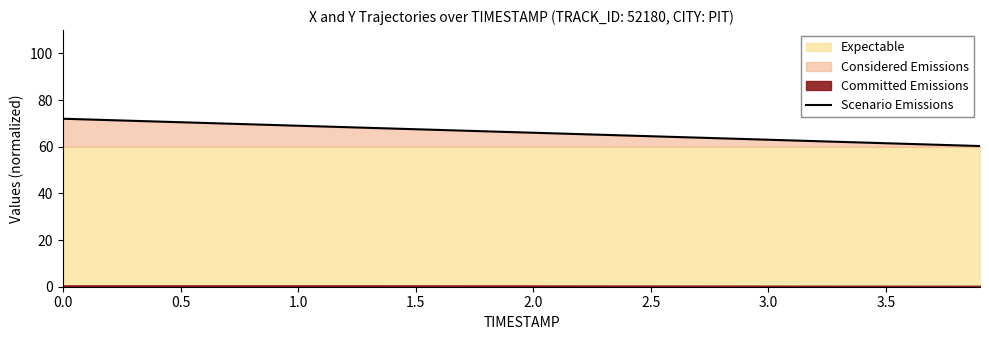

What is the maximum value for Scenario Emissions?

72.0